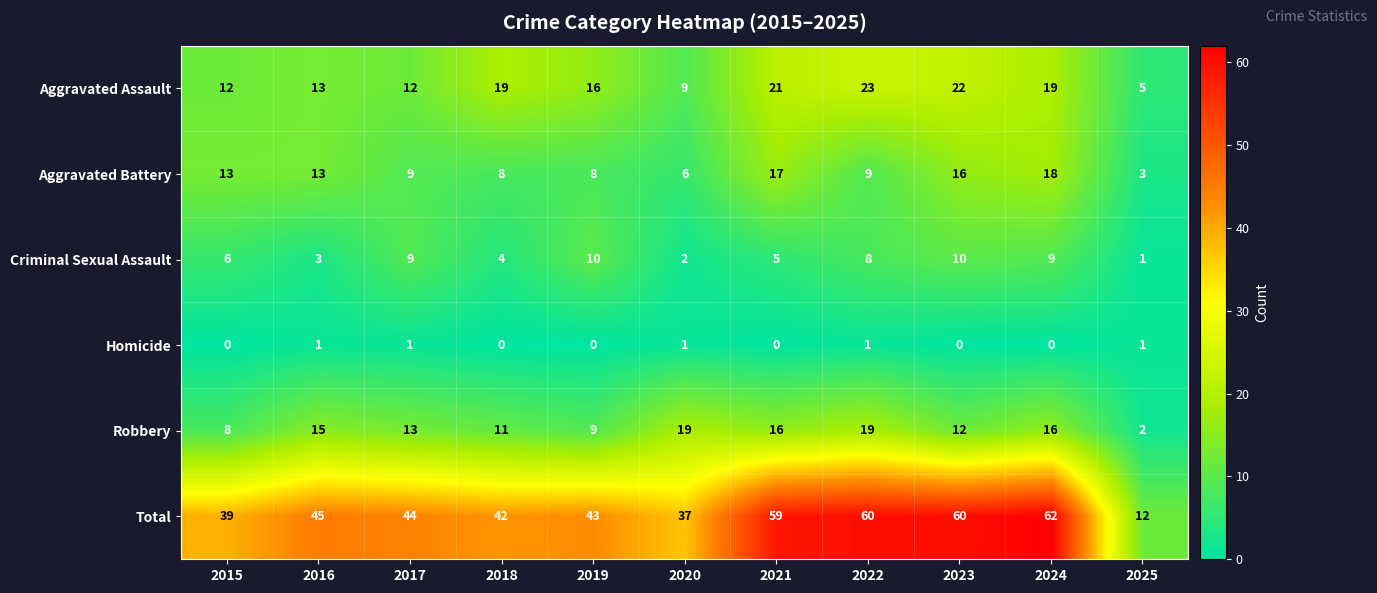

What is the sum of all Robbery values?

140